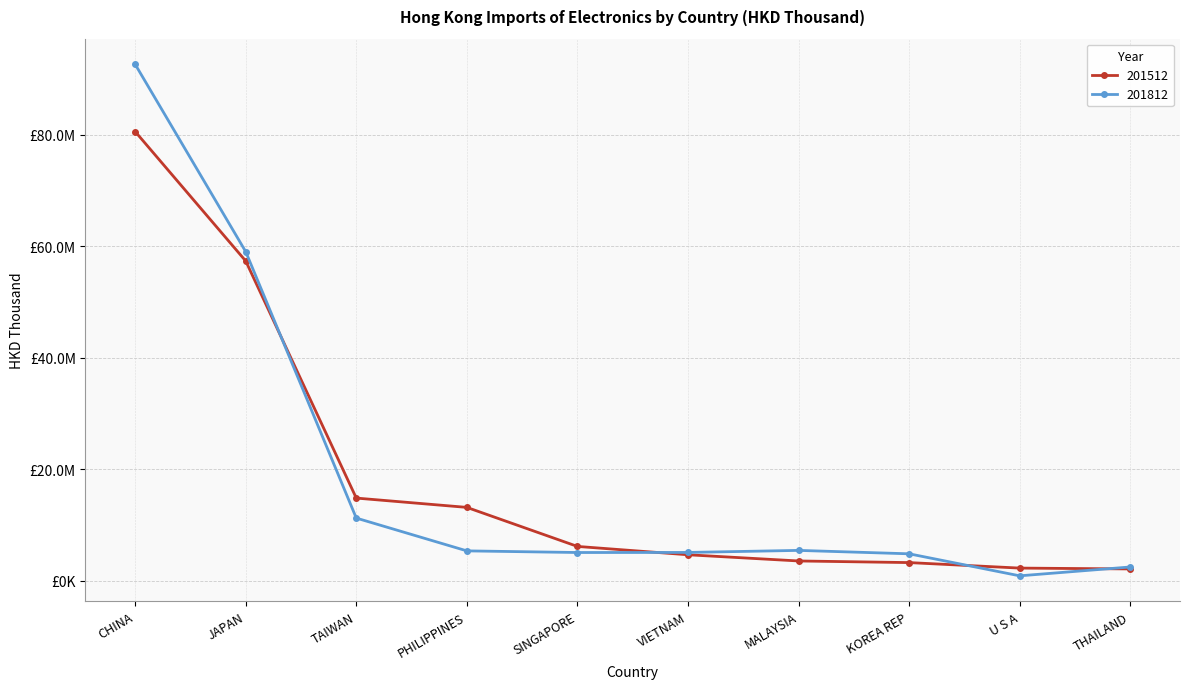

What is the difference between the maximum and minimum values in the 201512 series?

78471491.9